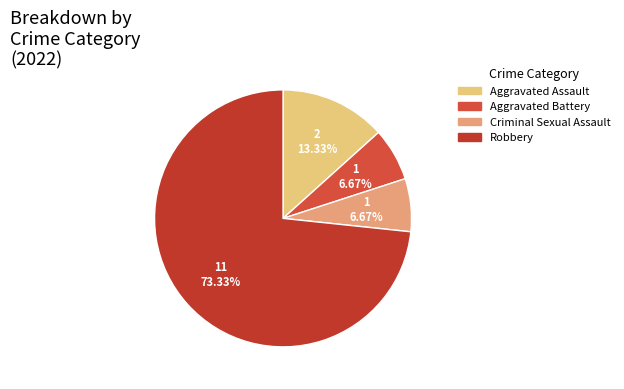

Is it true that Criminal Sexual Assault is 1% of the pie?

False